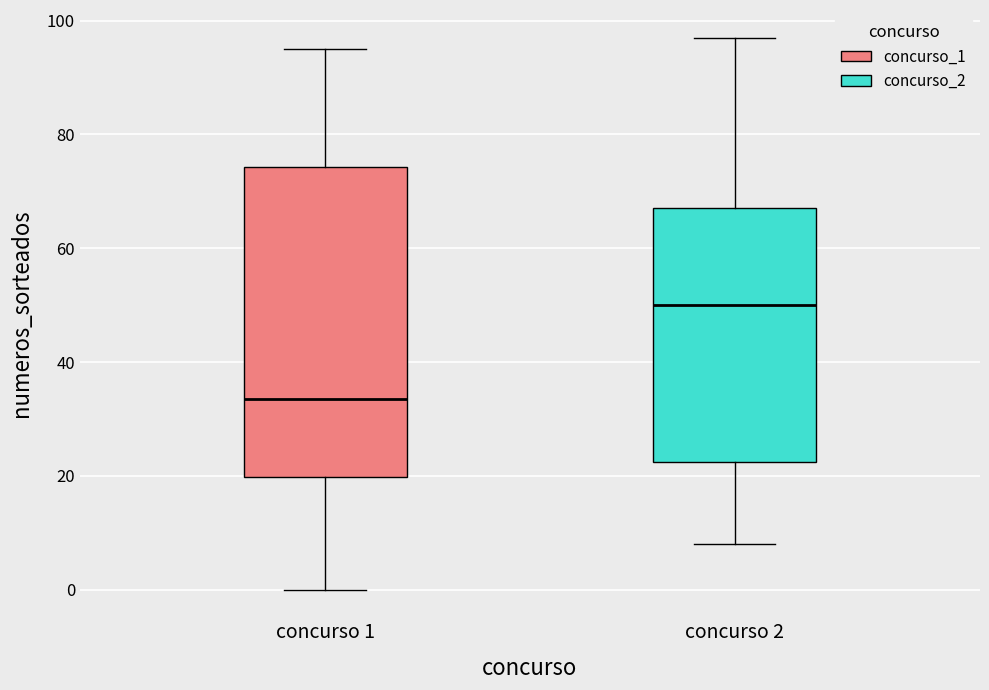

Comparing the boxes themselves (not the whiskers), which one is the tallest?

concurso 1